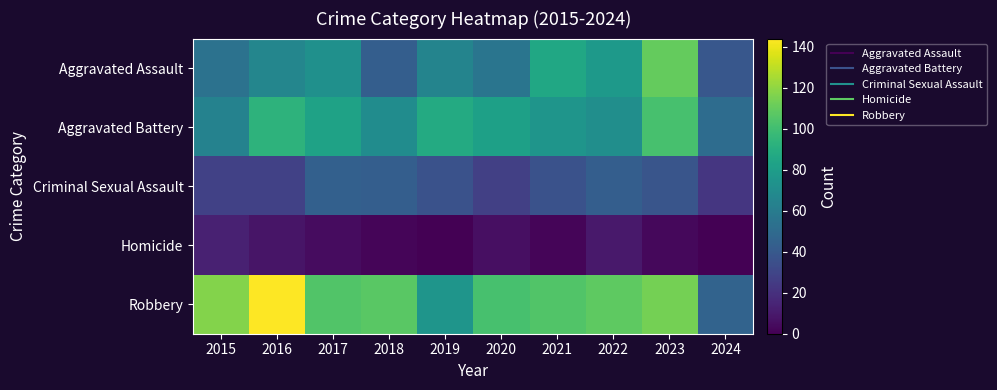

Reading left to right, what are all the values shown in this chart?

Aggravated Assault: 2015=54	2016=66	2017=72	2018=43	2019=65	2020=56	2021=86	2022=78	2023=110	2024=39
Aggravated Battery: 2015=64	2016=93	2017=83	2018=70	2019=88	2020=82	2021=75	2022=71	2023=102	2024=51
Criminal Sexual Assault: 2015=28	2016=28	2017=44	2018=43	2019=36	2020=27	2021=36	2022=43	2023=38	2024=23
Homicide: 2015=13	2016=8	2017=5	2018=2	2019=0	2020=6	2021=2	2022=10	2023=3	2024=0
Robbery: 2015=117	2016=144	2017=105	2018=107	2019=75	2020=102	2021=105	2022=108	2023=114	2024=46